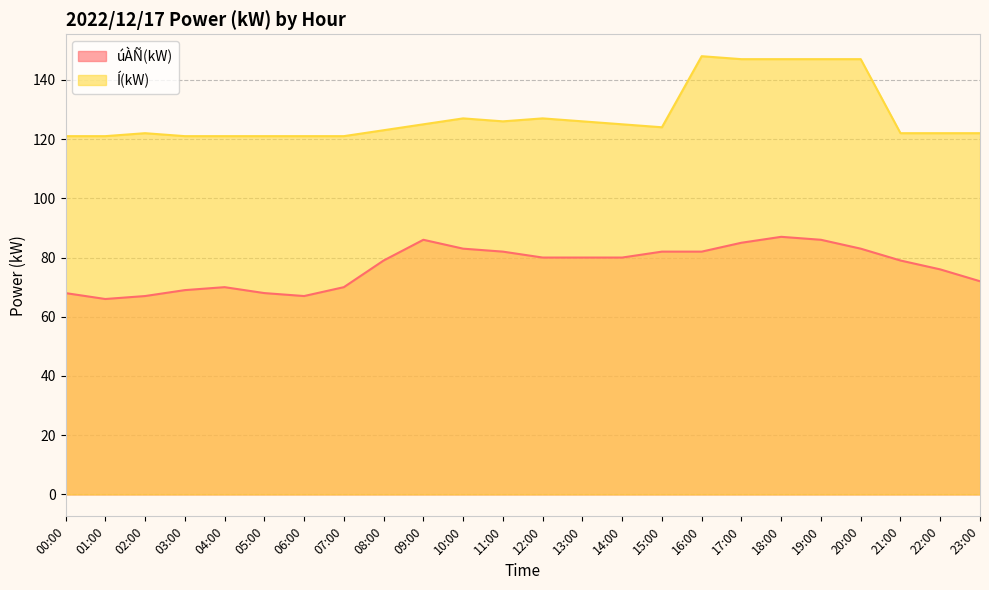

What is the spread (max minus min) of values at 18:00?

60